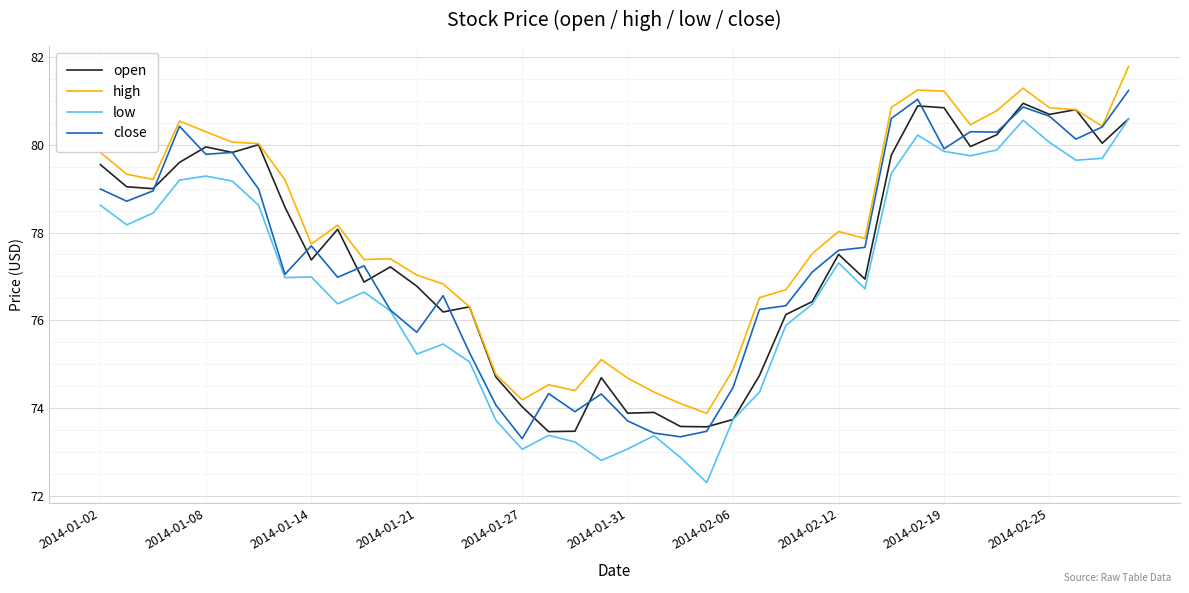

What is the maximum value shown in the chart?

81.8